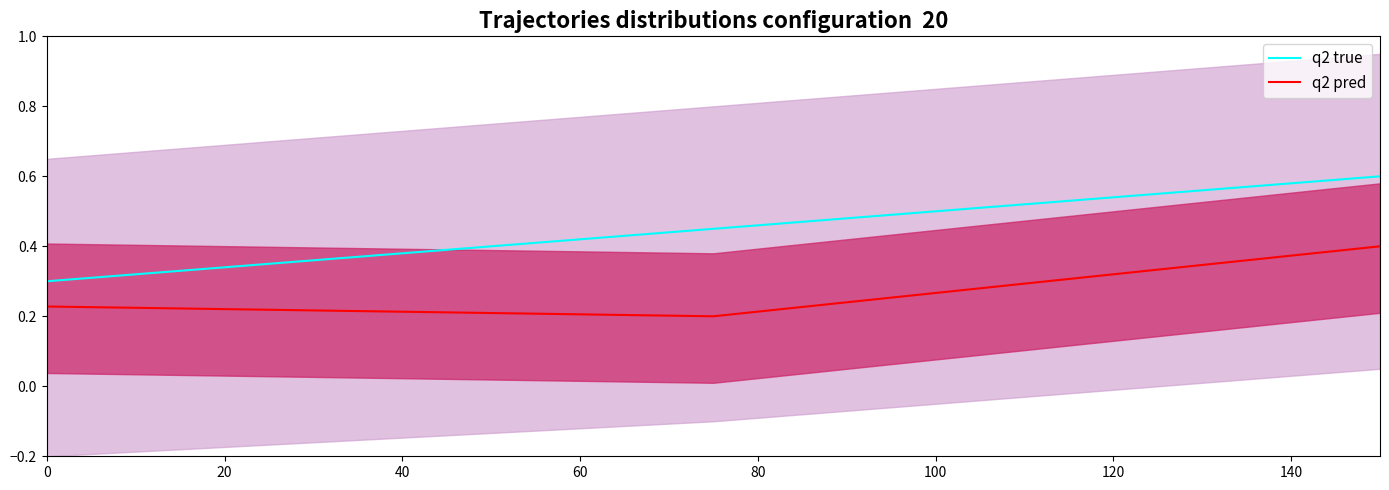

What is the spread (max minus min) of values at 20?

0.2